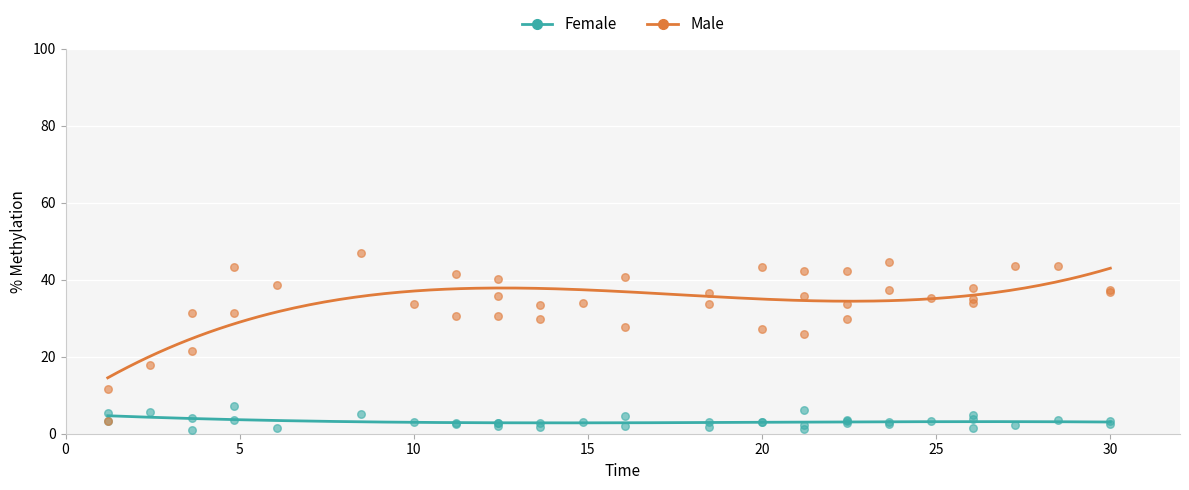

Which series reaches the maximum Y coordinate?

Male